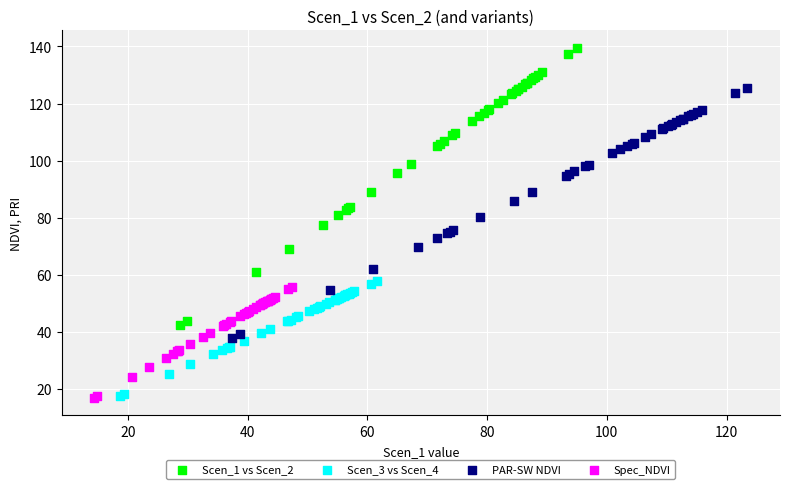

Which series contains the highest Y value?

Scen_1 vs Scen_2